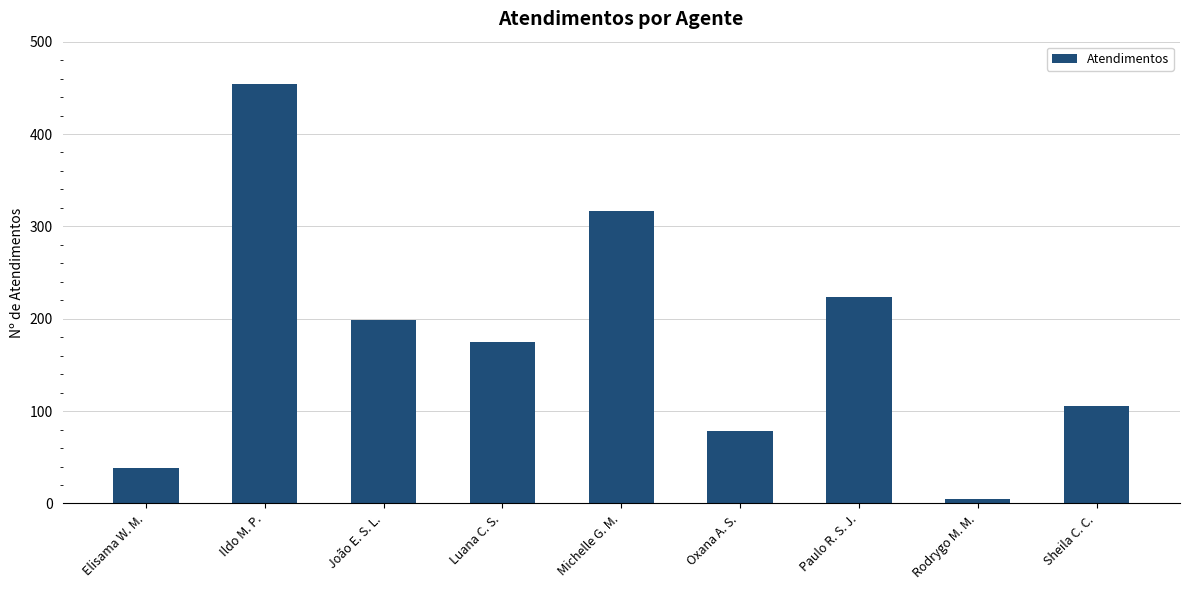

At which label is the value closest to 229?

Paulo R. S. J.